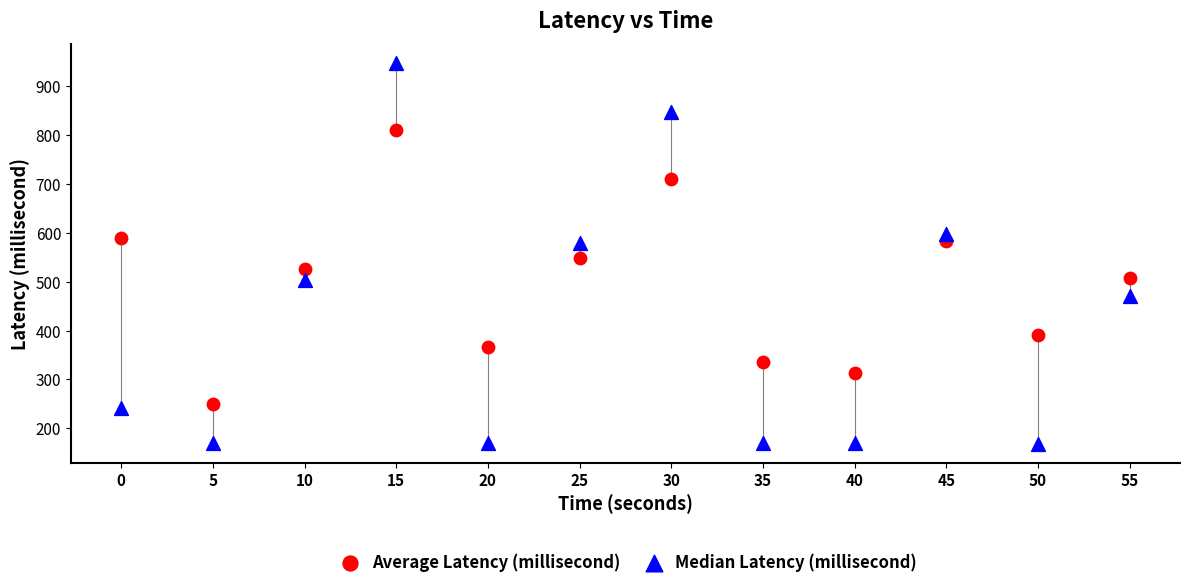

Across all data points, what is the range of X values (max minus min)?

55.0